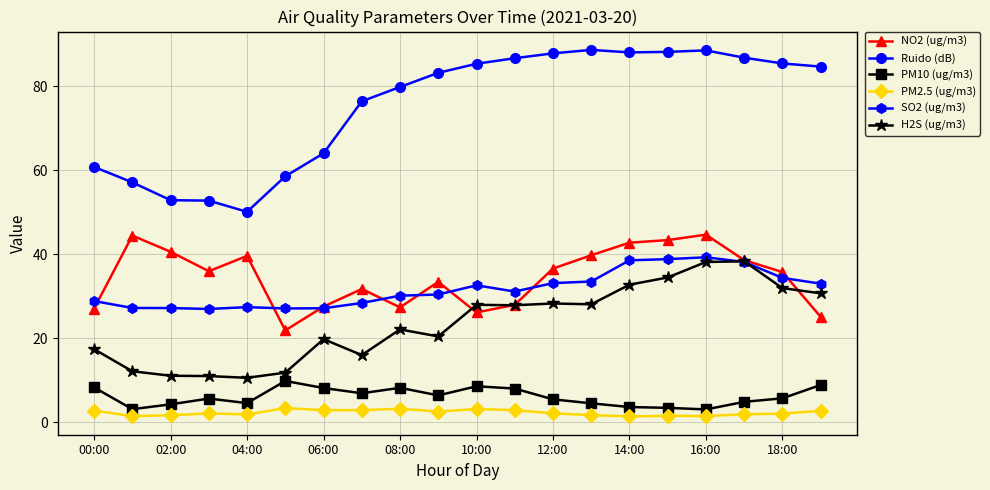

What is the difference between the second highest and second lowest values in the PM2.5 (ug/m3) series?

1.8